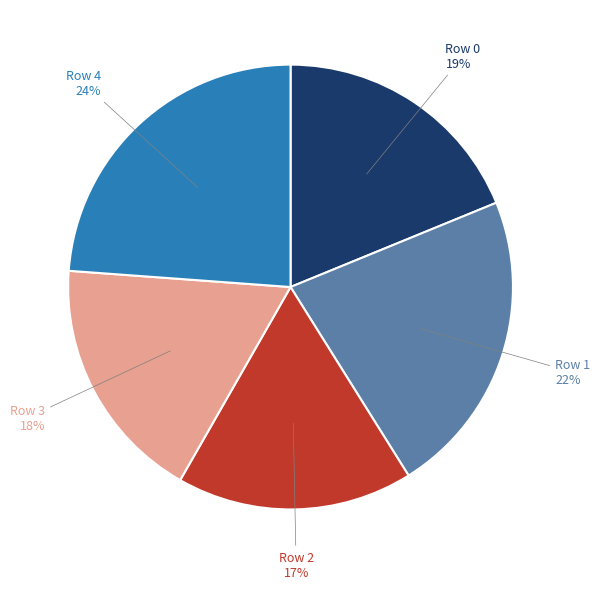

To the nearest percent, what is the difference between the largest and smallest slice percentages?

7%